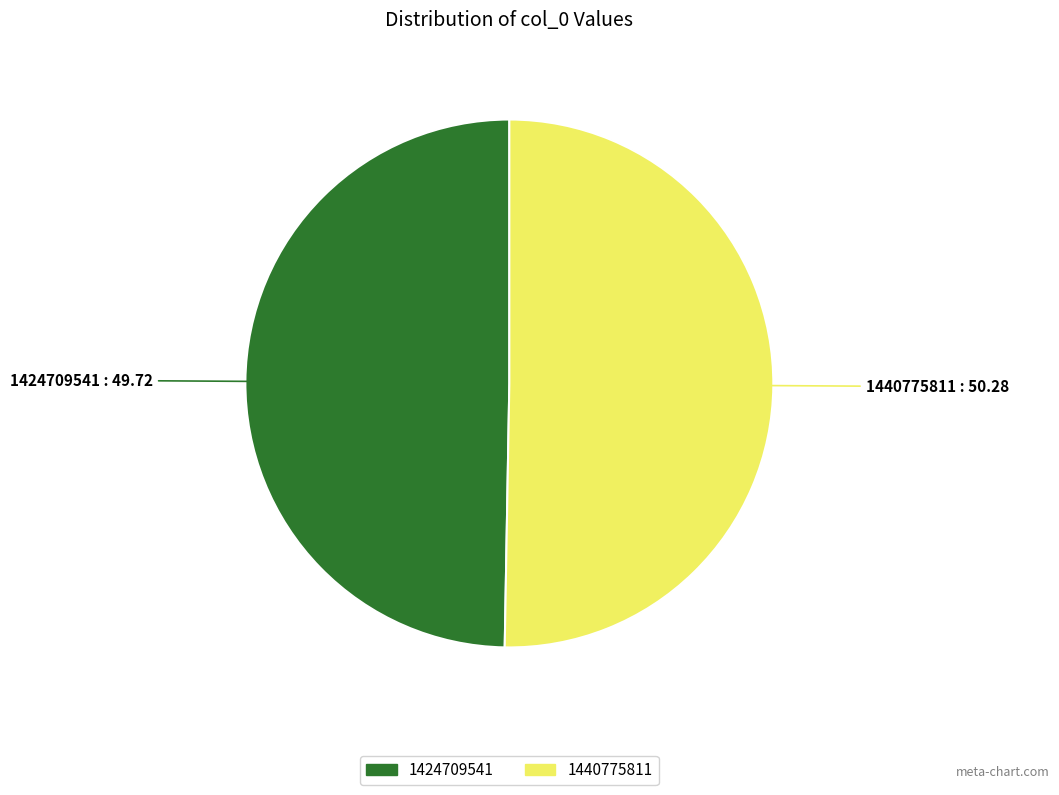

Rank the categories by value from highest to lowest.

1440775811, 1424709541